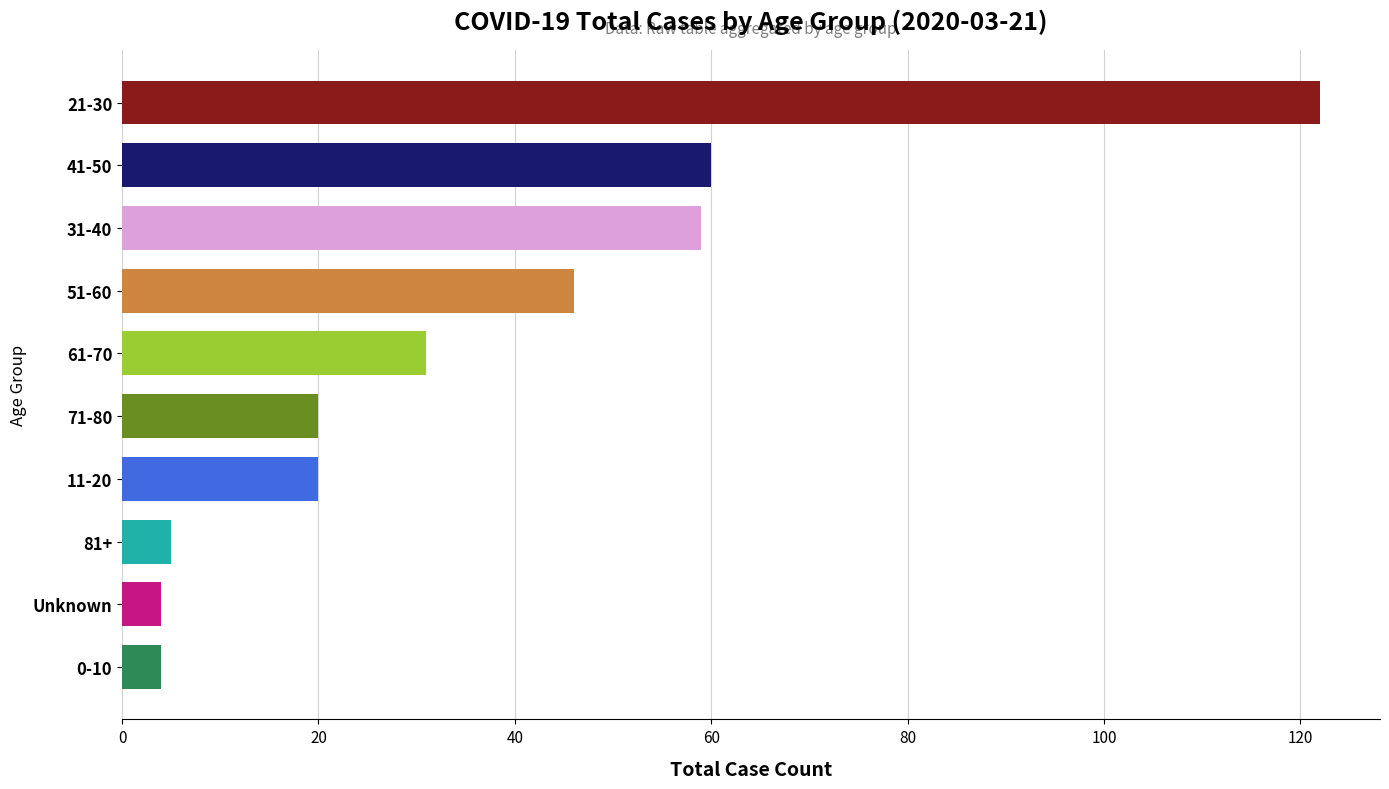

What is the ratio of the value at 41-50 to the value at 11-20?

3.0